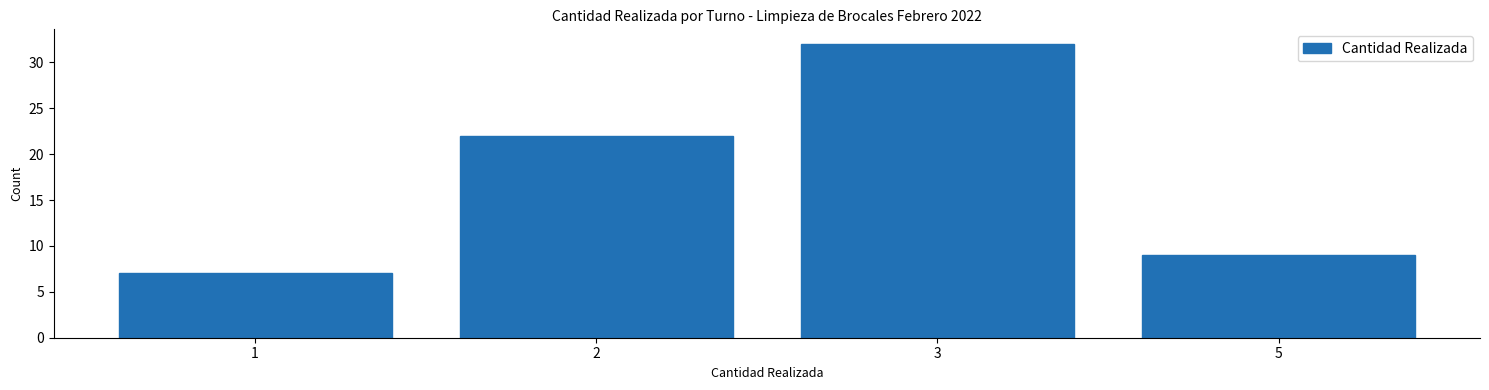

Reading left to right, extract all data points from this chart.

7	22	32	9